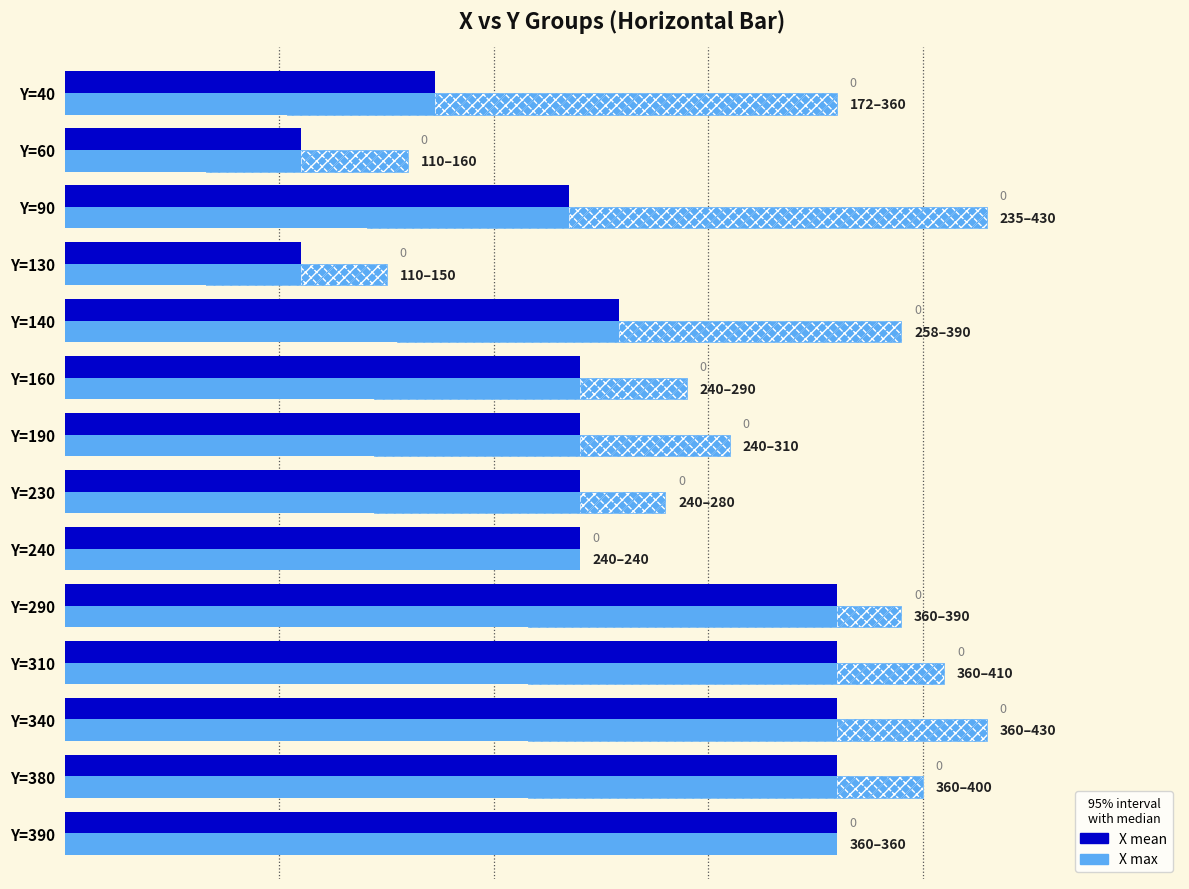

What is the maximum value shown in the chart?

430.0